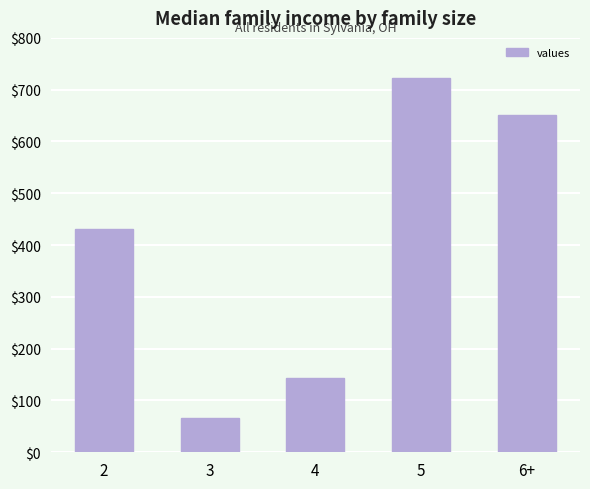

What is the maximum value shown in the chart?

723